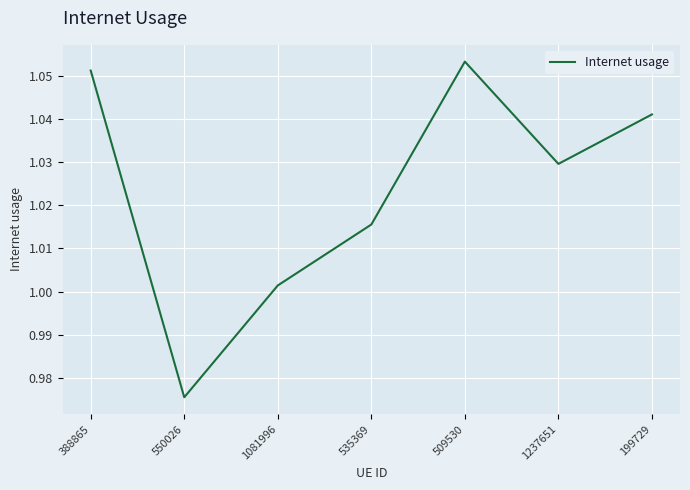

List the labels in order of value, largest first.

509530, 388865, 199729, 1237651, 535369, 1081996, 550026